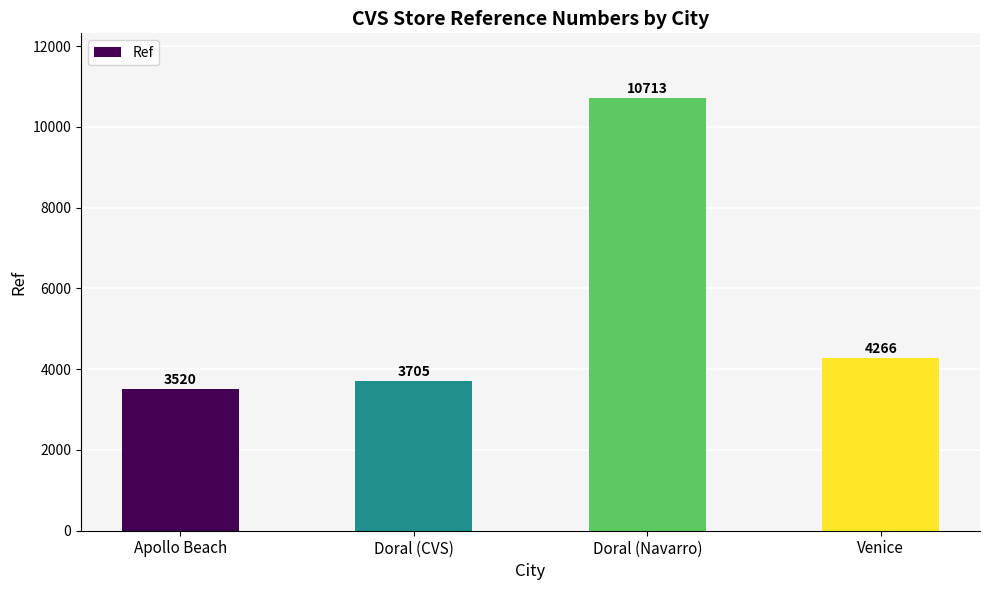

Reading right to left, transcribe all the data shown in this chart.

4266	10713	3705	3520